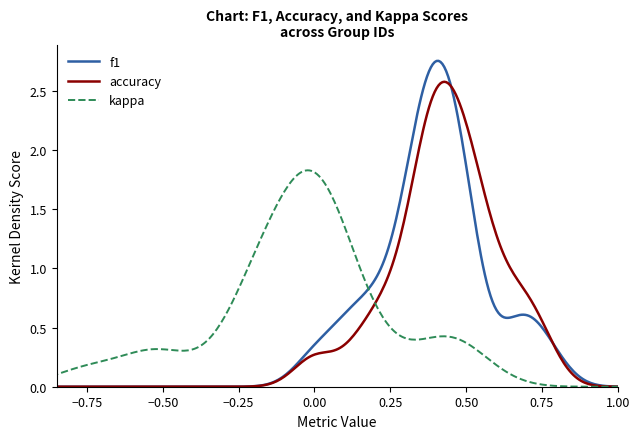

How many distinct data groups are displayed?

3